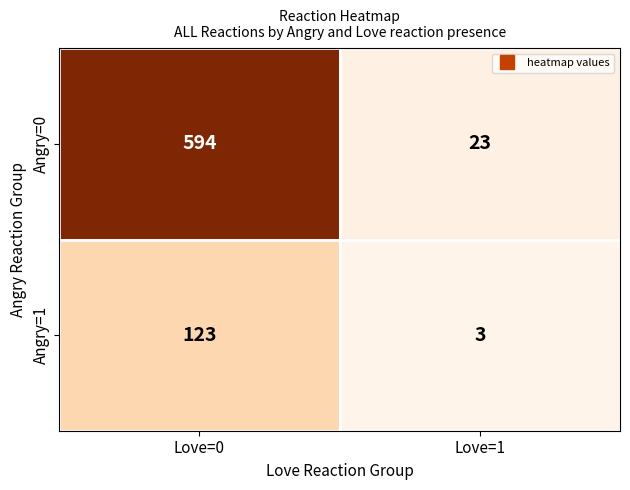

What is the spread (max minus min) of values at Love=1?

20